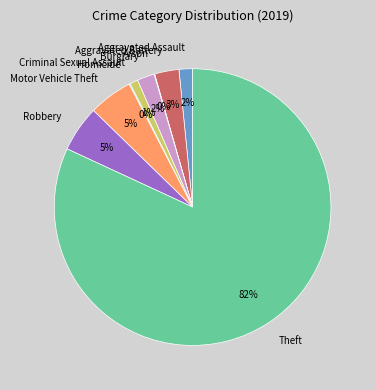

Combined, do Aggravated Battery and Aggravated Assault account for over 50%?

No